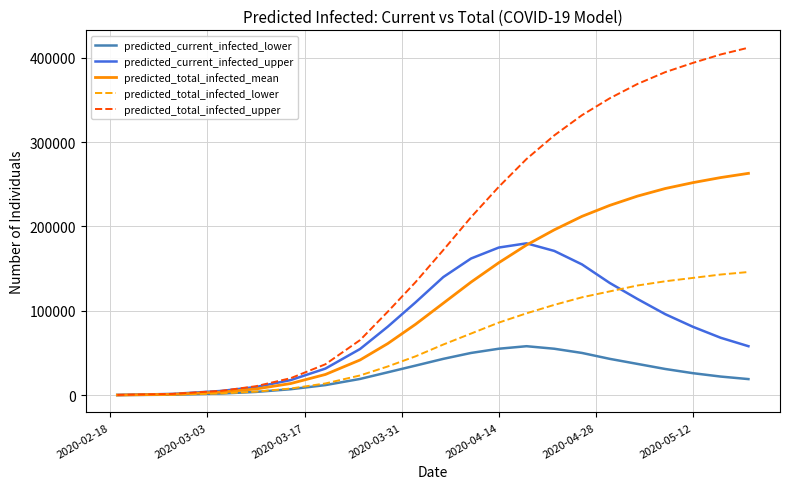

At how many categories does at least one series exceed 32658?

16